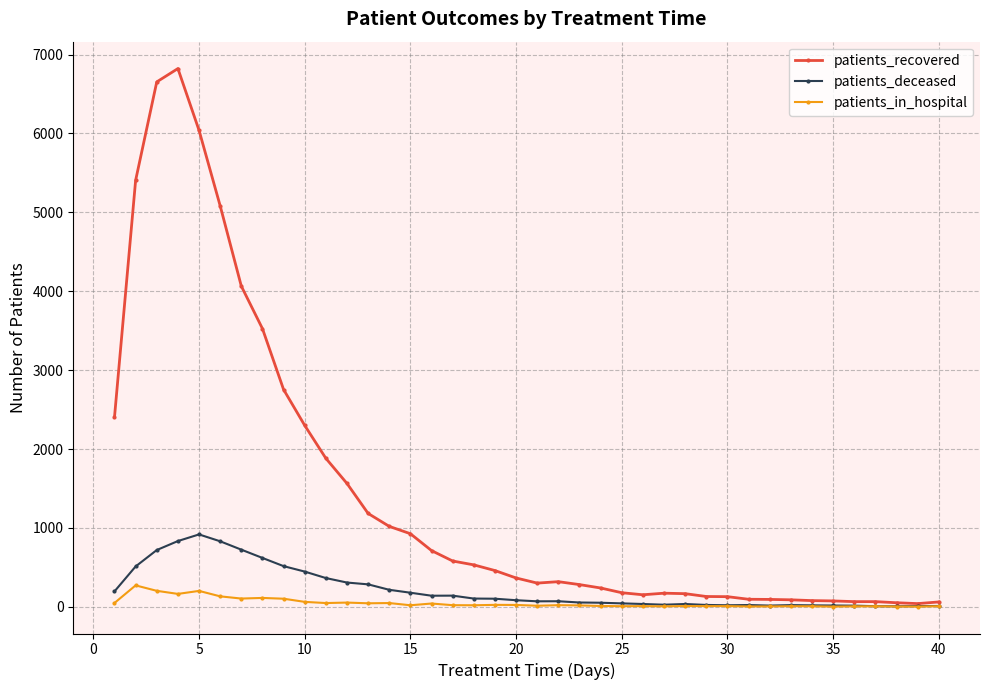

Which series has the widest spread of values?

patients_recovered